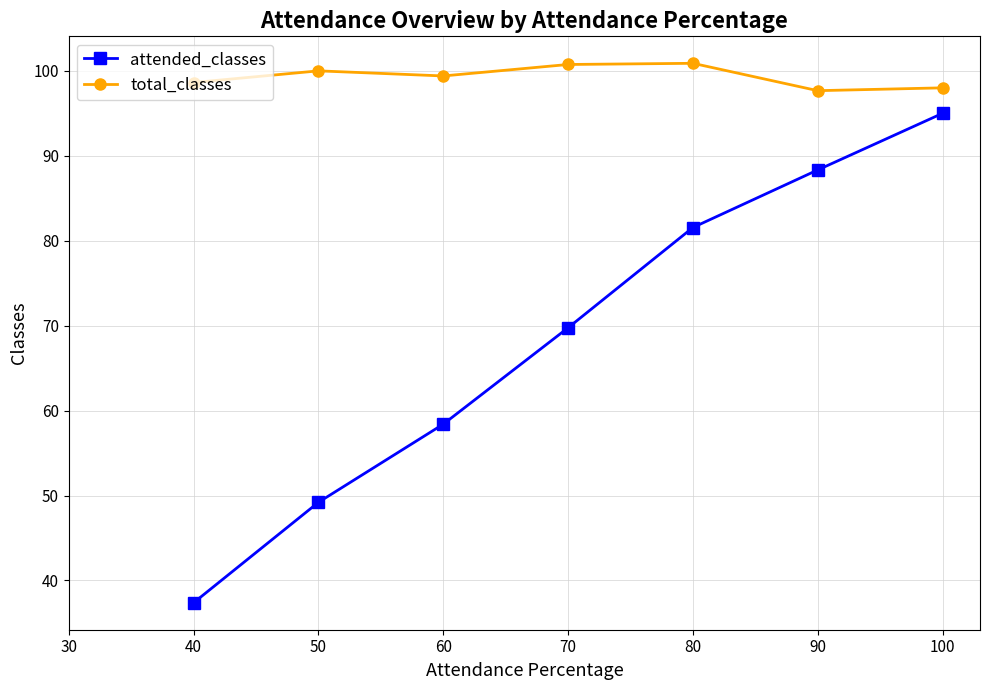

How many values in the attended_classes series are below 69?

3